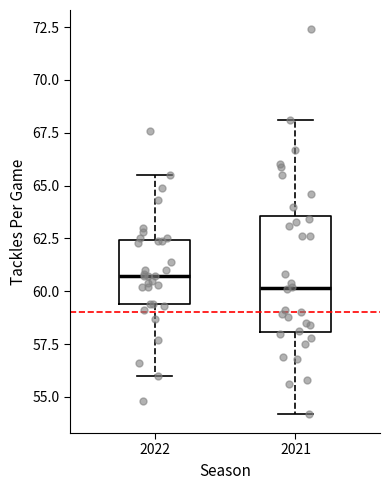

Which box's median line is the lowest?

2021